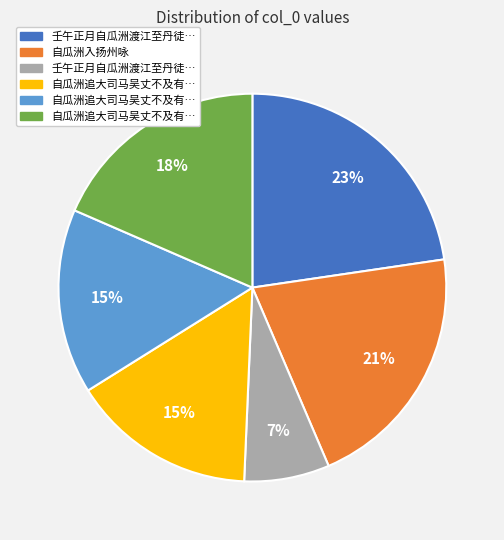

Is there a majority slice in this chart?

No